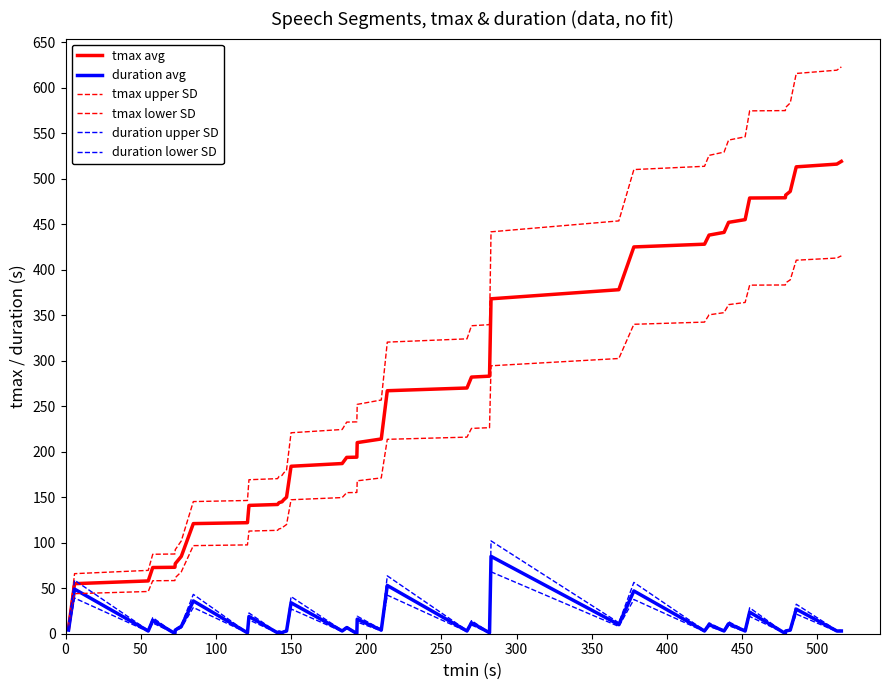

What is the difference between the second highest and minimum values in the duration lower SD series?

42.2